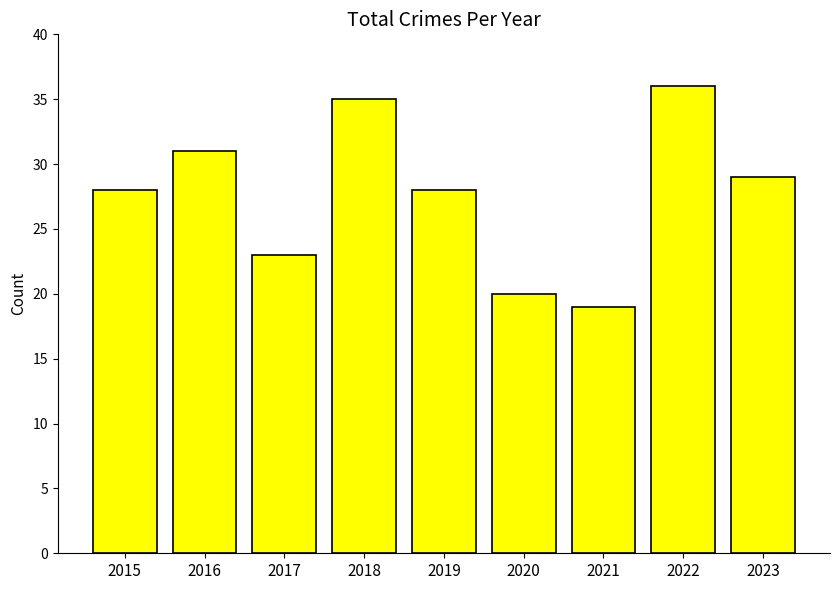

How many categories are shown in the chart?

9